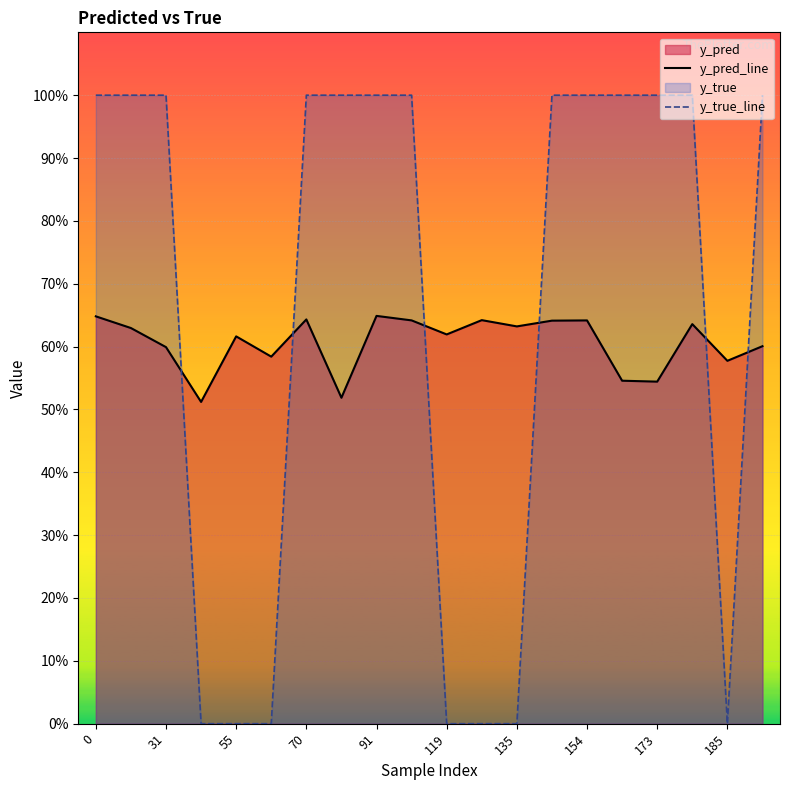

What is the spread (max minus min) of values at 119?

0.6